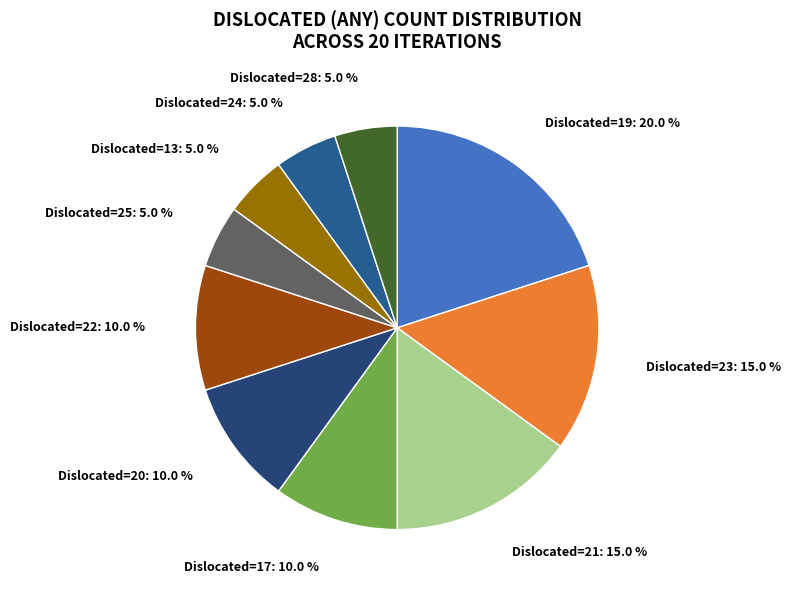

Which slice is the largest?

Dislocated=19: 20.0 %